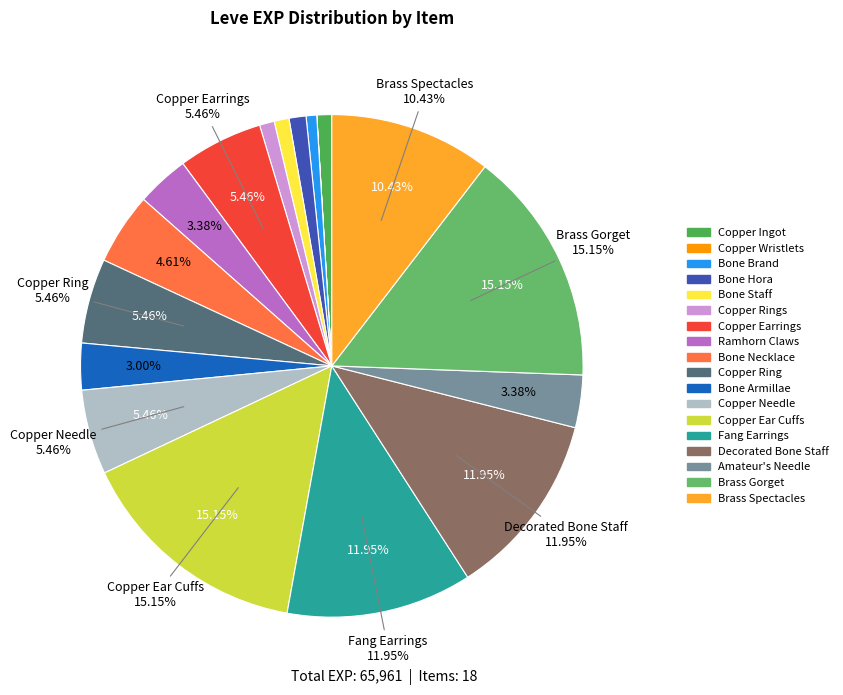

What percentage do Bone Armillae and Copper Ingot together represent?

4.0%